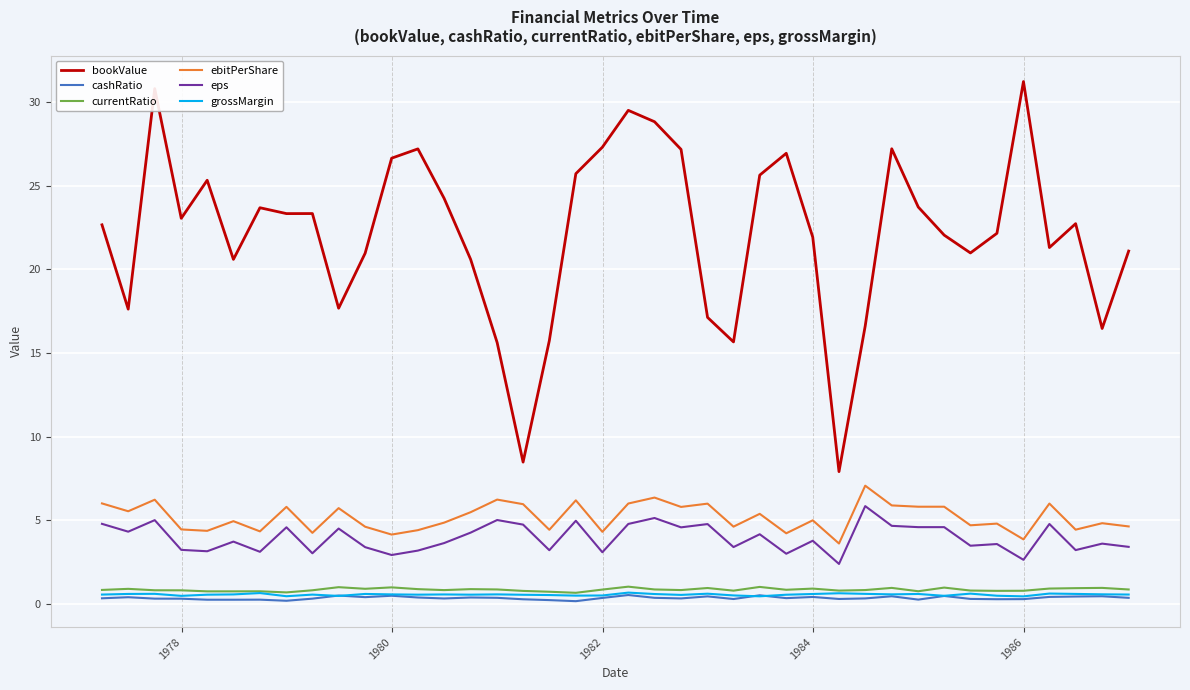

True or false: ebitPerShare and cashRatio intersect in this chart.

False